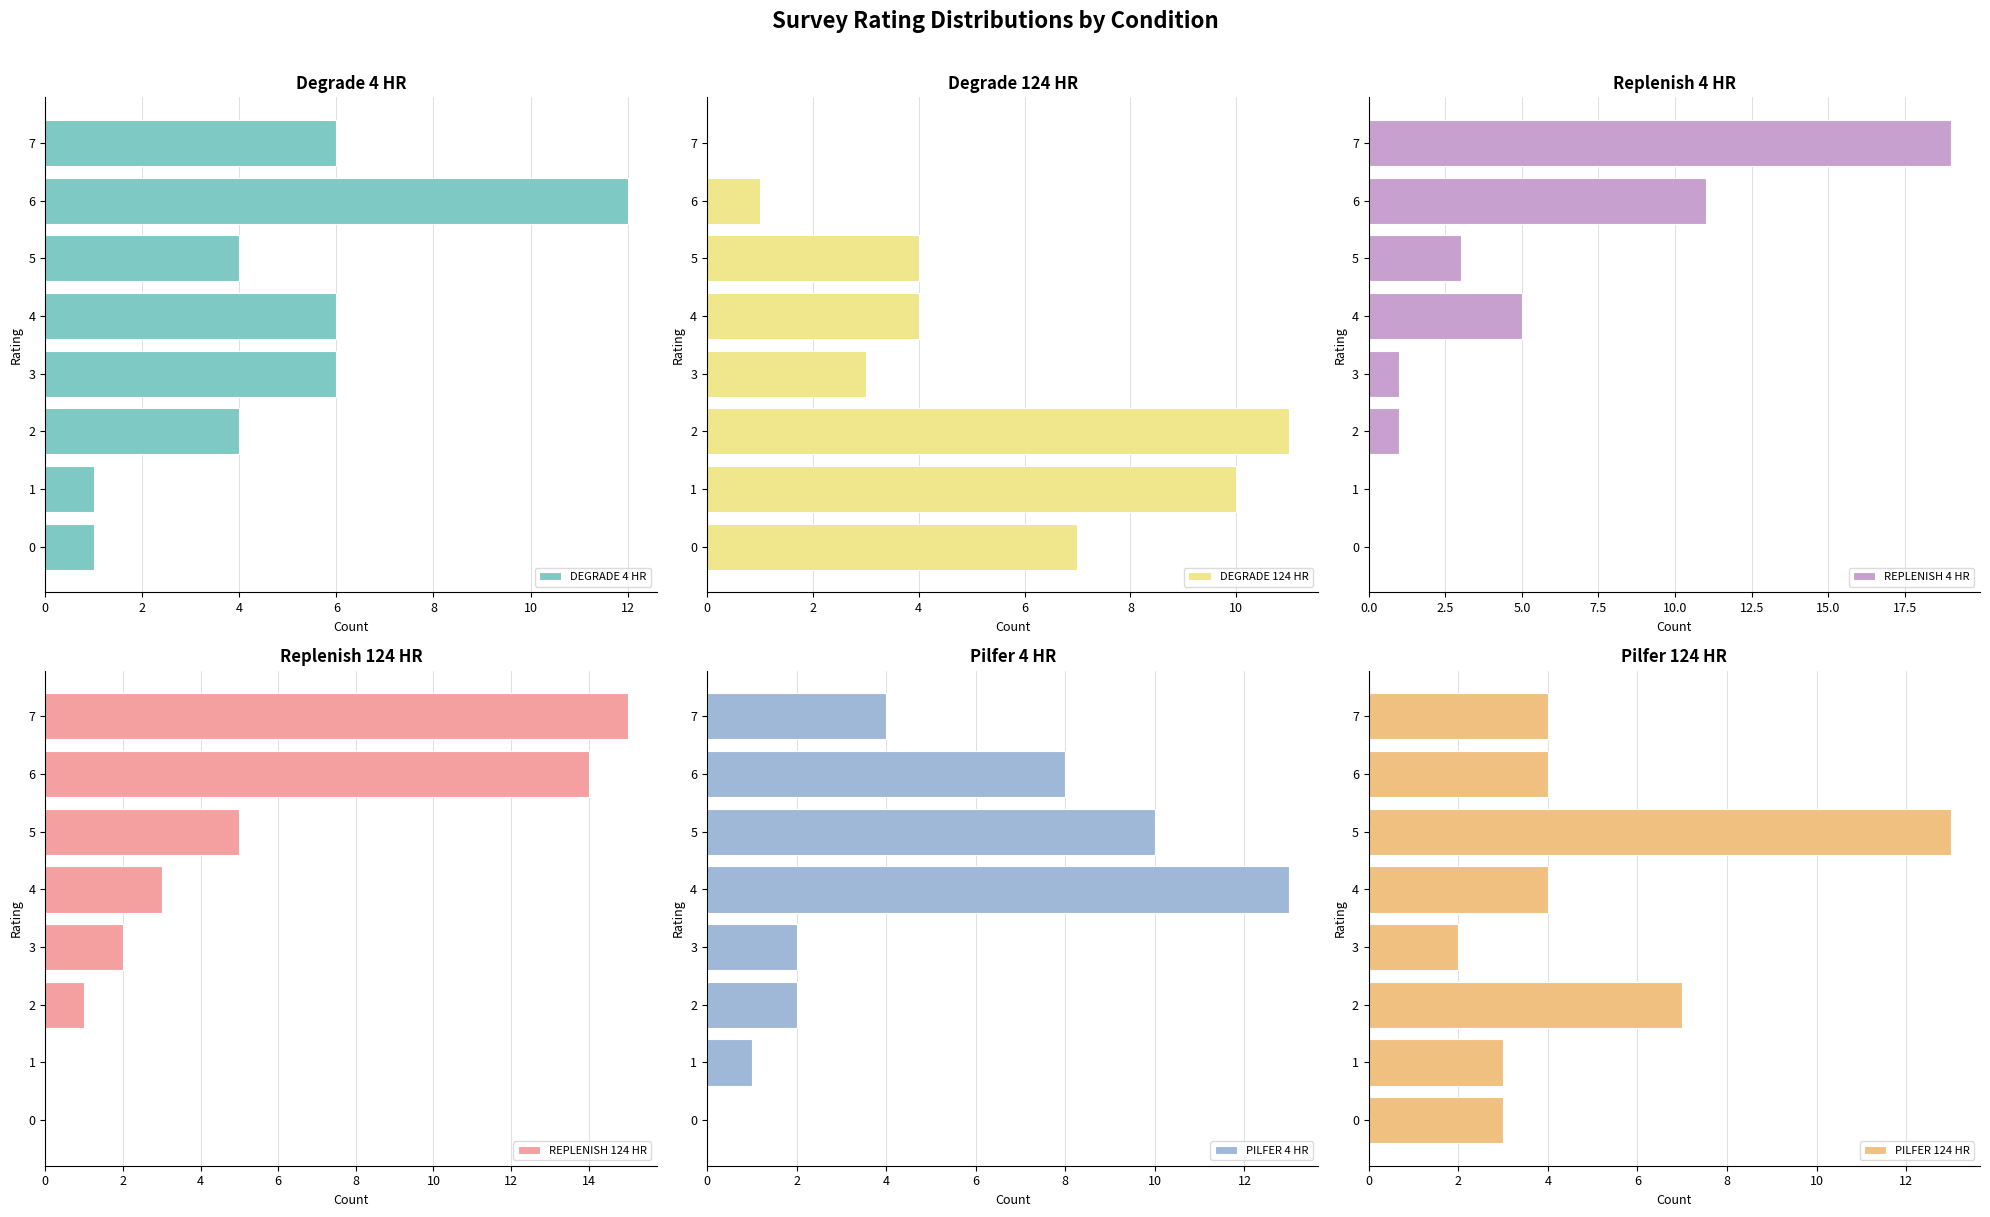

The DEGRADE 4 HR series shows 0 at 1. True or false?

False